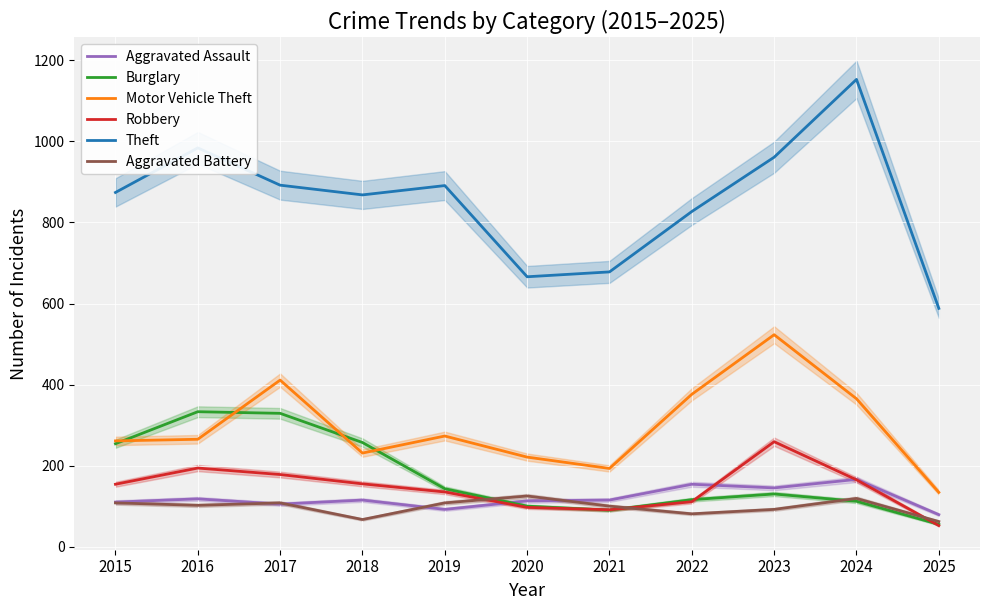

How many data points in Motor Vehicle Theft are less than 265?

5